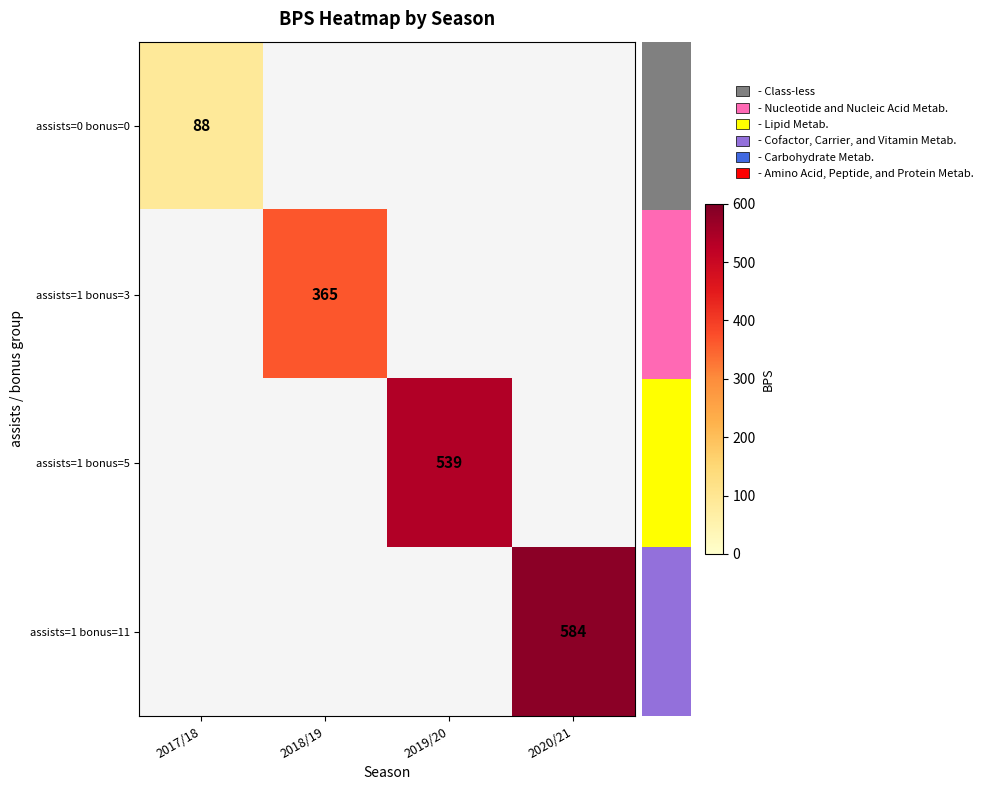

Which category has the lowest value across all series?

2017/18